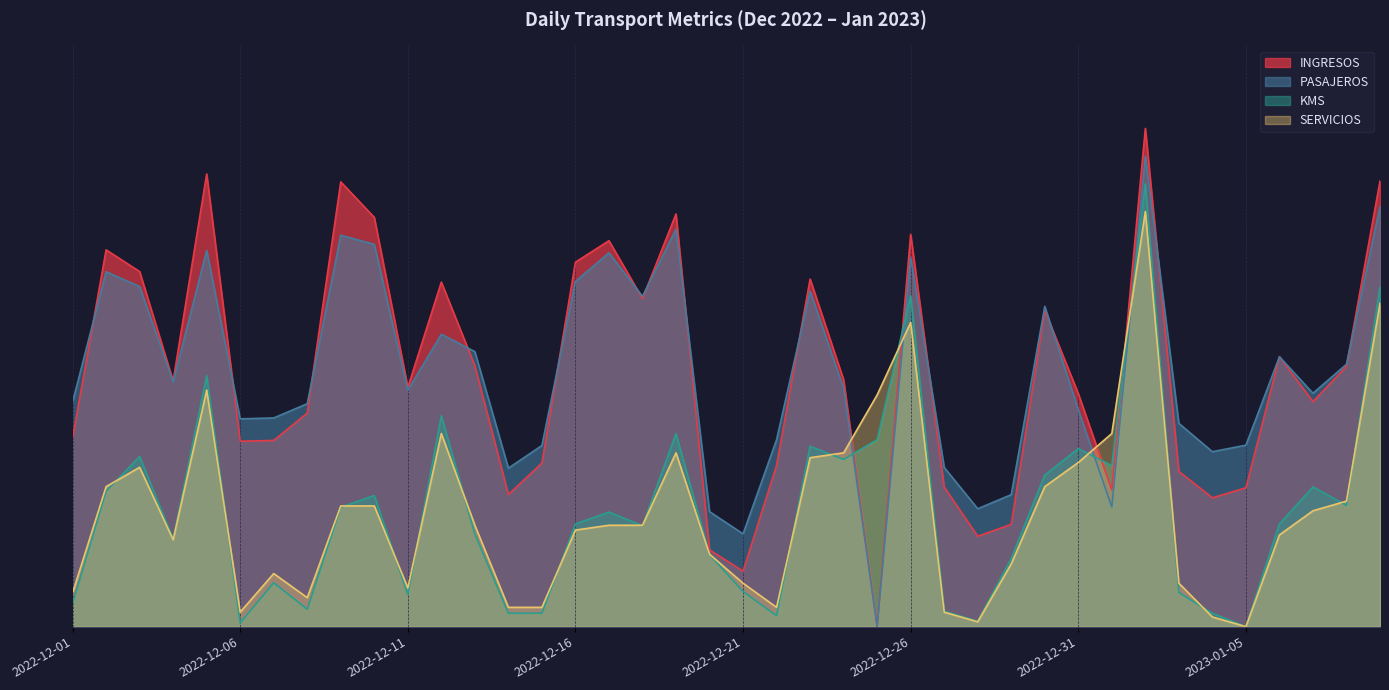

What is the greatest value displayed?

0.9